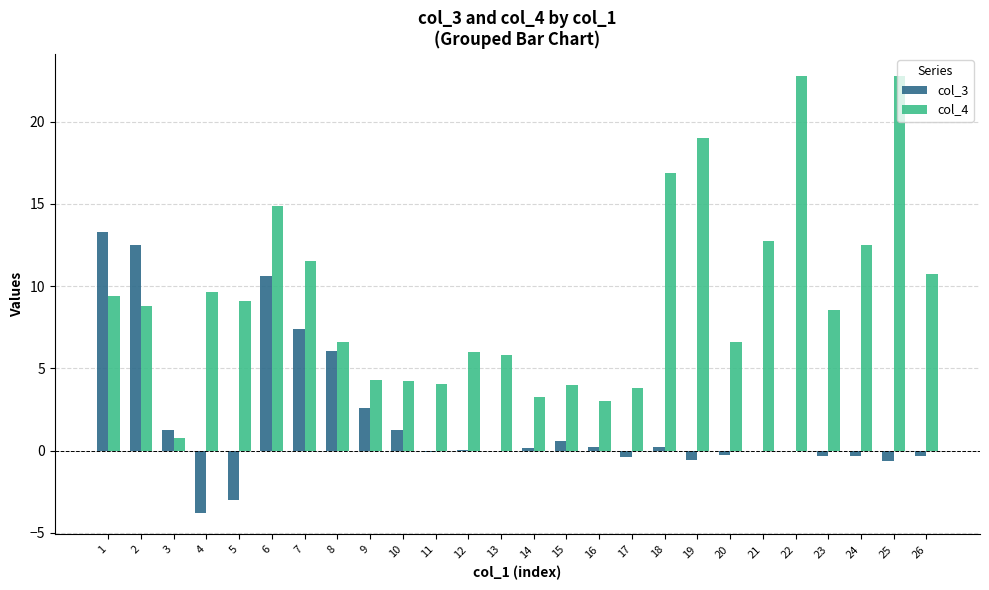

What is the average value of the col_3 series?

1.8